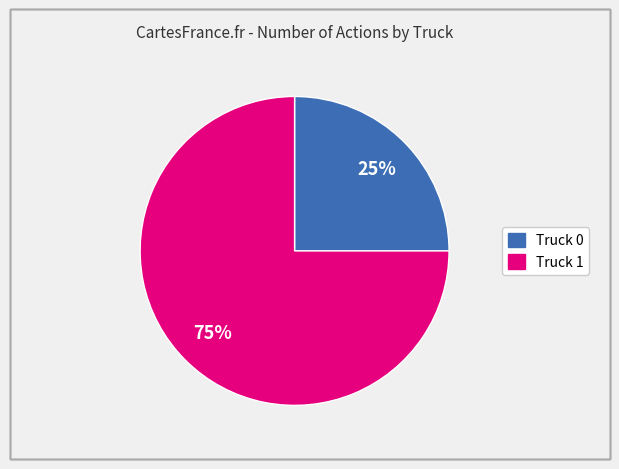

What is the ratio of the value at Truck 1 to the value at Truck 0?

3.0